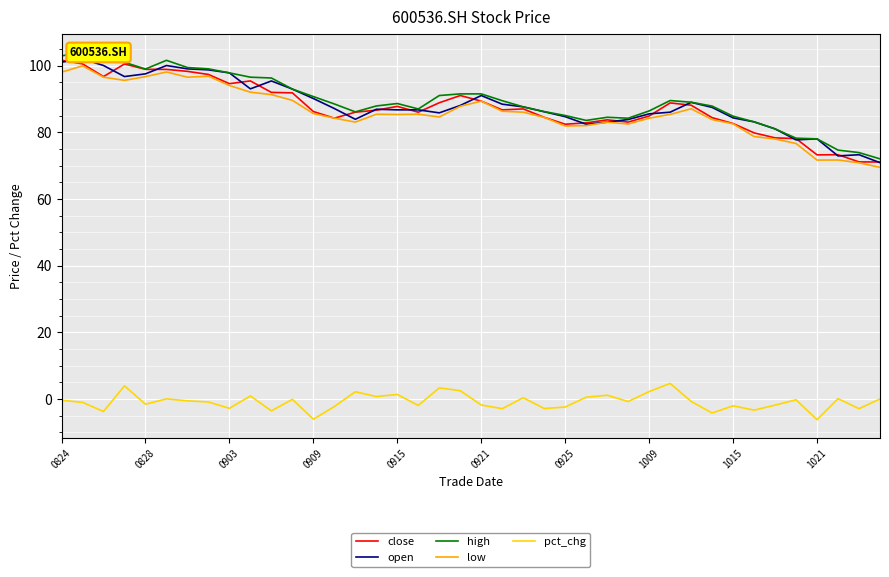

Is it true that low equals 43.7 at 33?

False